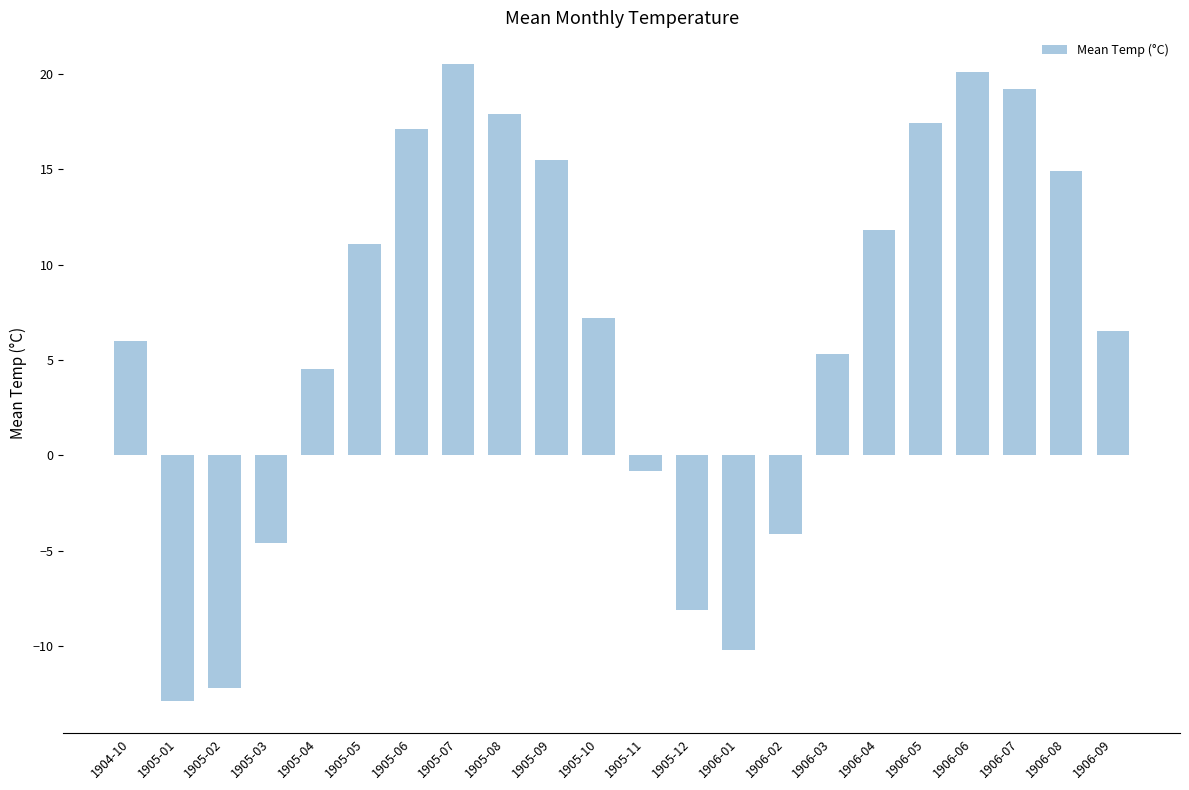

Rank the categories by value from lowest to highest.

1905-01, 1905-02, 1906-01, 1905-12, 1905-03, 1906-02, 1905-11, 1905-04, 1906-03, 1904-10, 1906-09, 1905-10, 1905-05, 1906-04, 1906-08, 1905-09, 1905-06, 1906-05, 1905-08, 1906-07, 1906-06, 1905-07